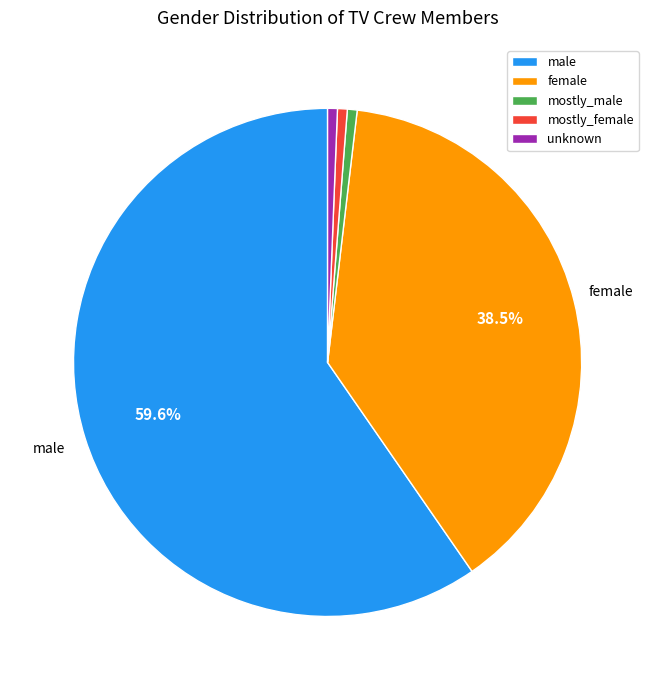

What is the largest slice in the pie chart?

male